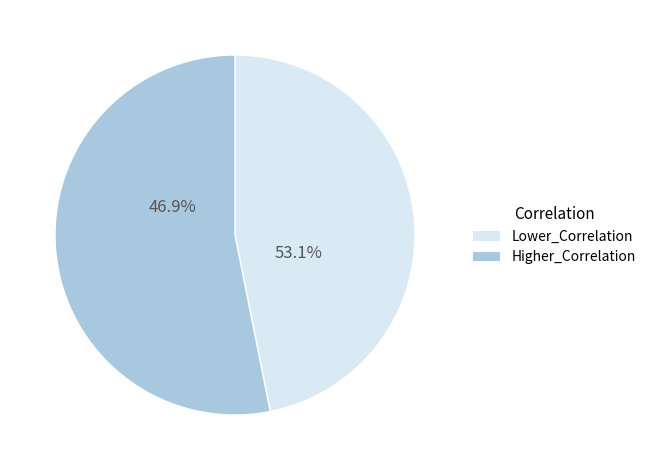

Is it true that Colorado is 1% of the pie?

False